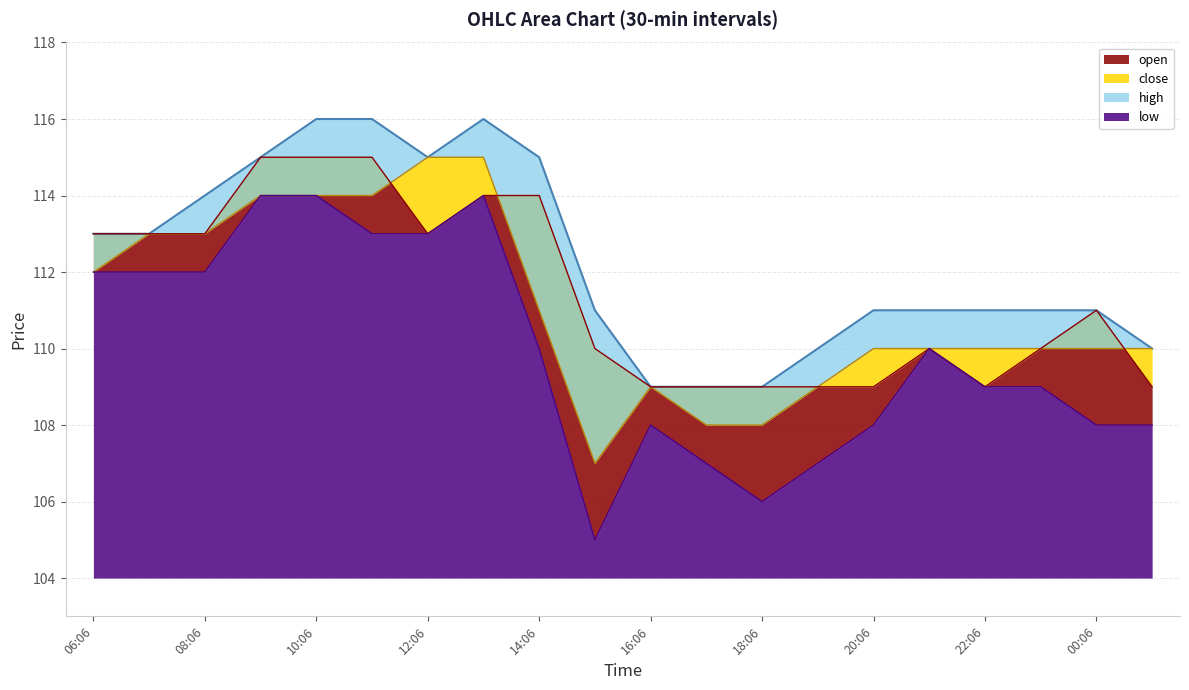

Read the high value at 2022-01-07 21:06.

111